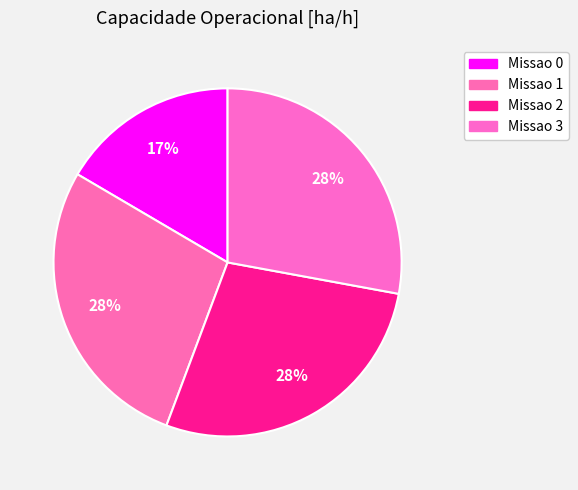

Does Missao 3 account for over 50% of the chart?

No